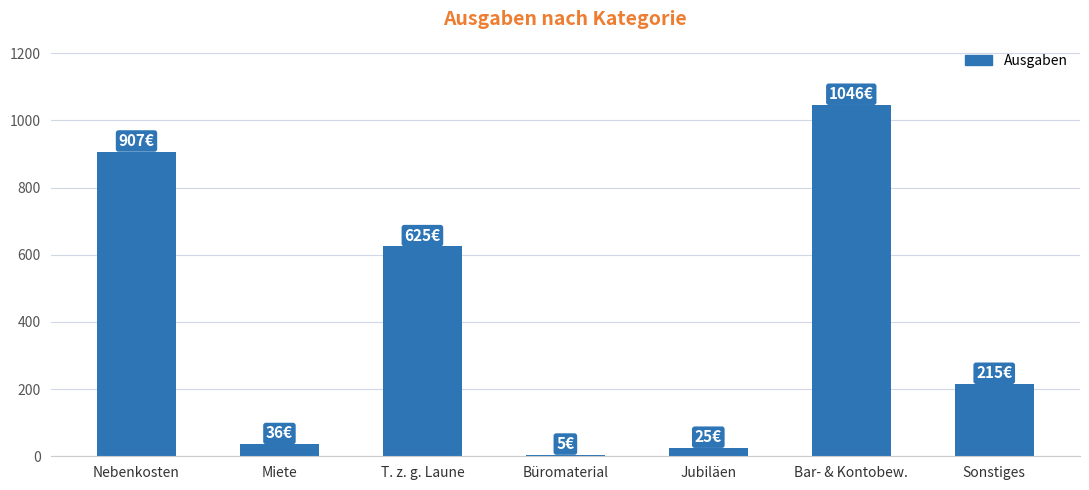

What is the label of the 2nd bar from the left?

Miete